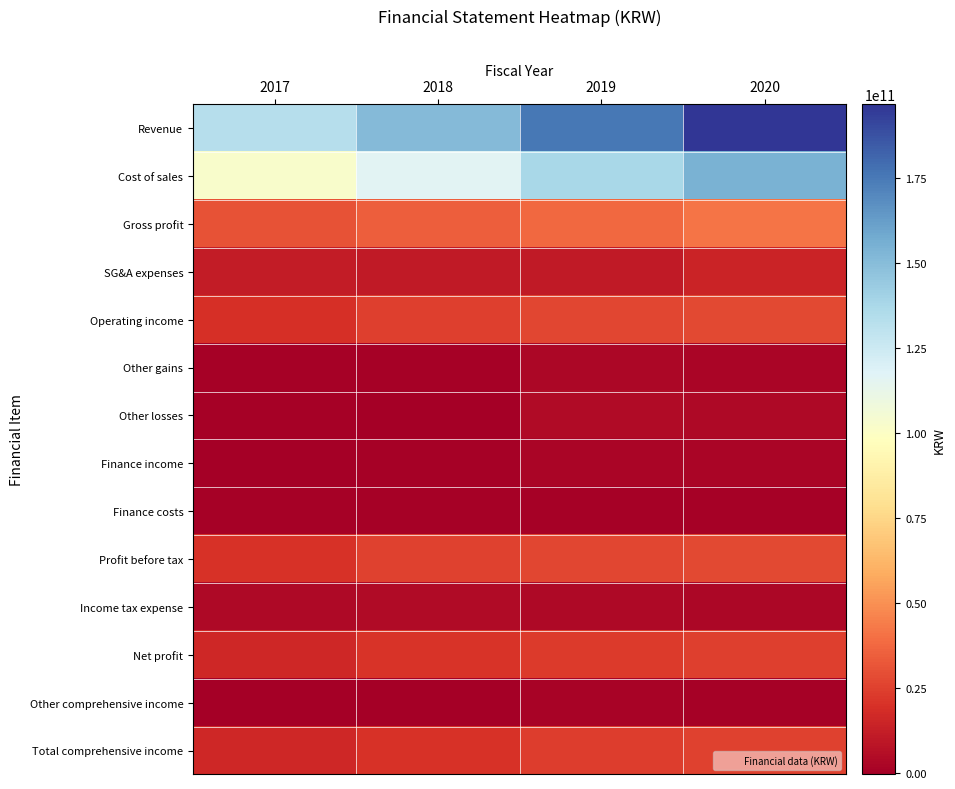

At how many categories does at least one series exceed 104294568405?

4